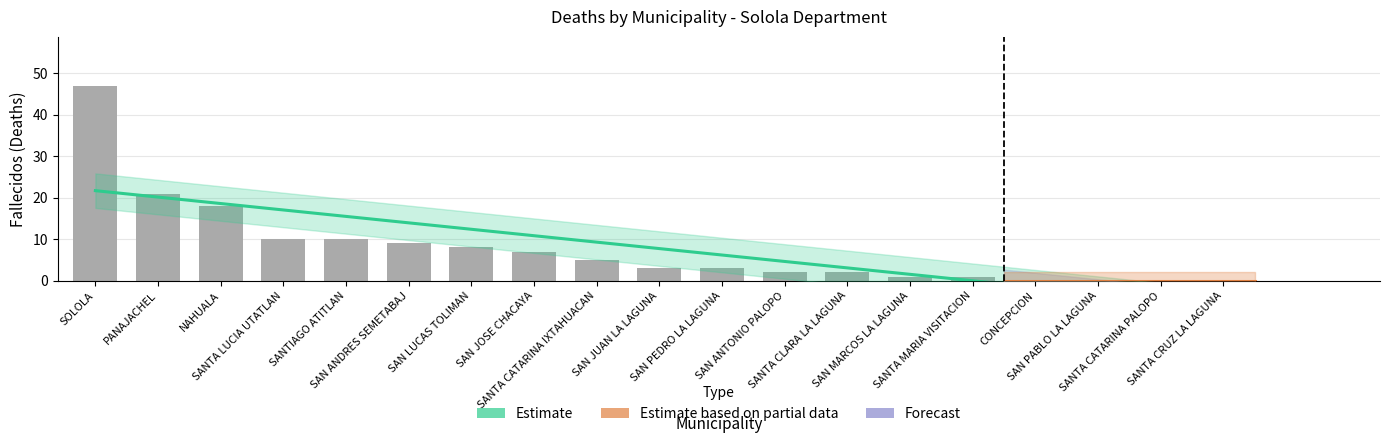

At which label does the data first exceed 3?

SOLOLA